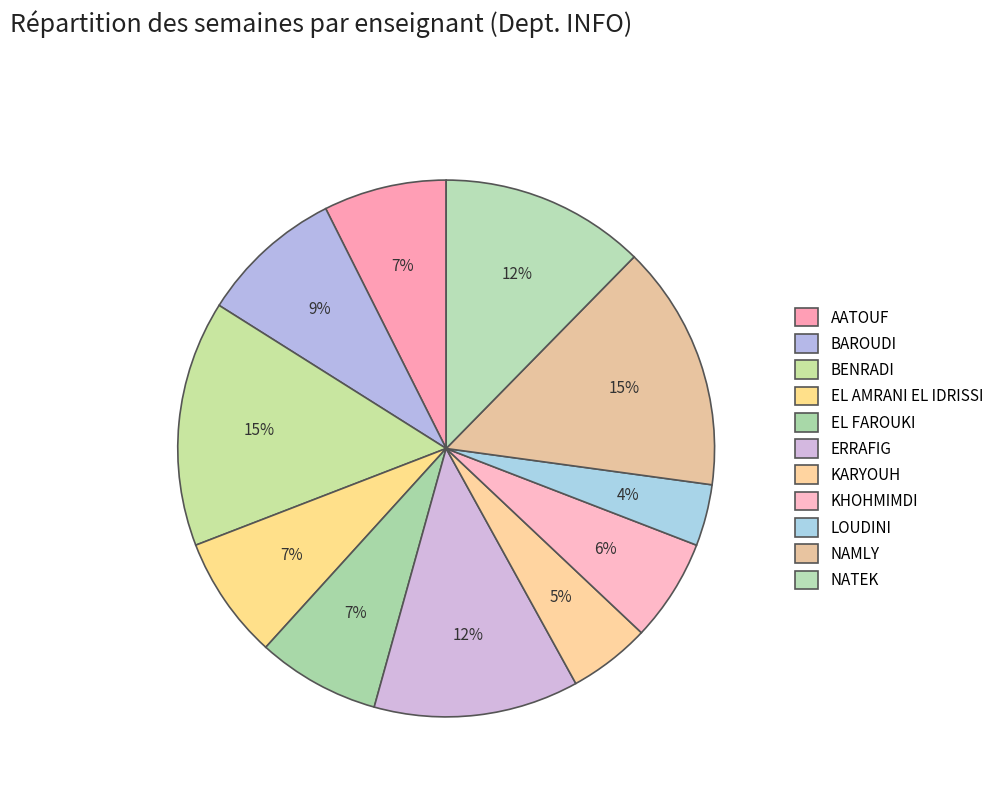

Count the number of slices in the pie.

11